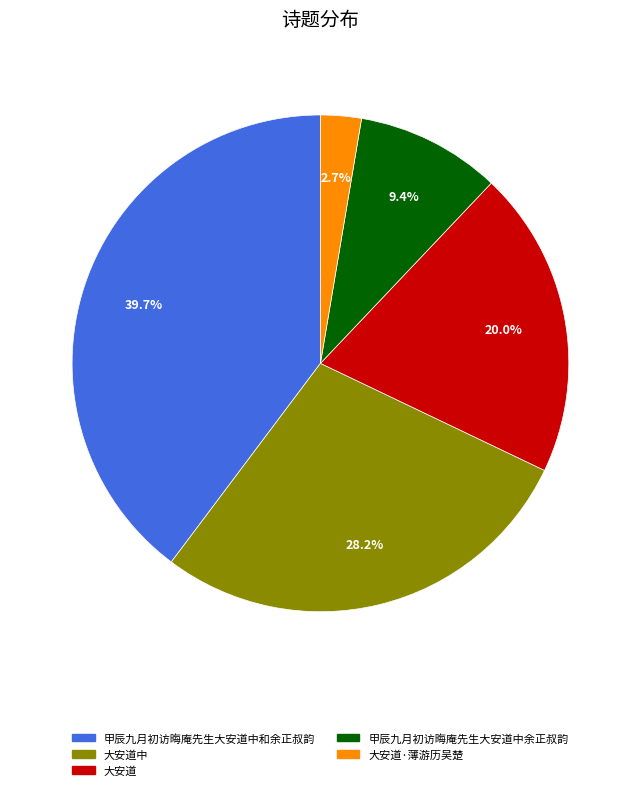

To the nearest percent, what portion does 大安道中 represent?

28%